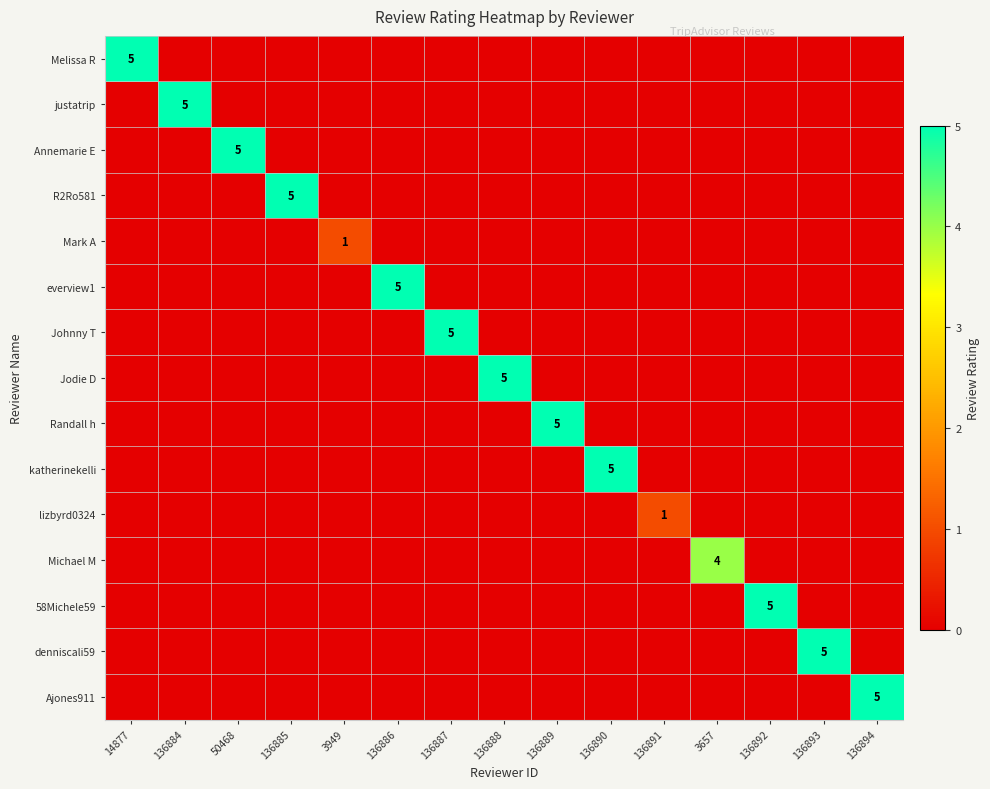

Is the value of Jodie D at 3949 greater than the value of Ajones911 at 14877?

No